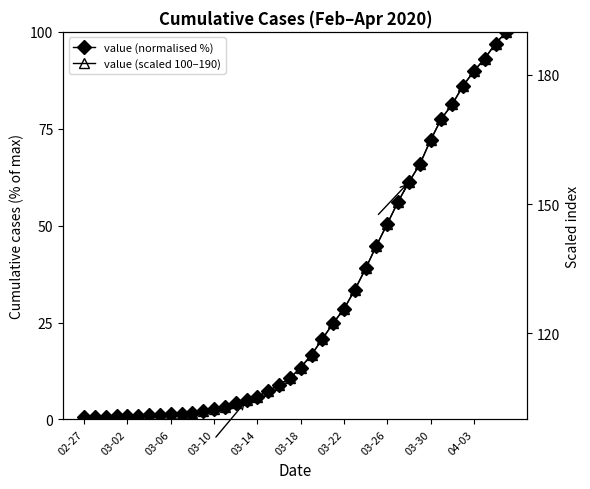

How many data points in value (scaled 100–190) are less than 112?

20